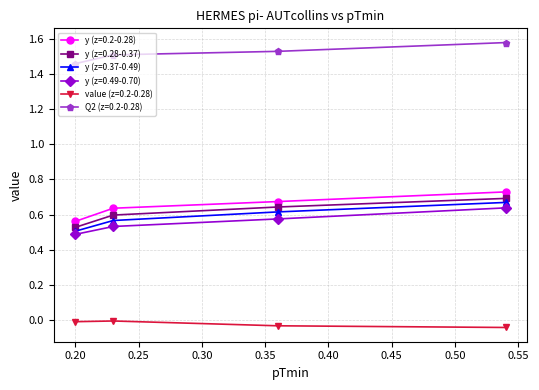

True or false: y (z=0.2-0.28) and Q2 (z=0.2-0.28) cross at least once.

False